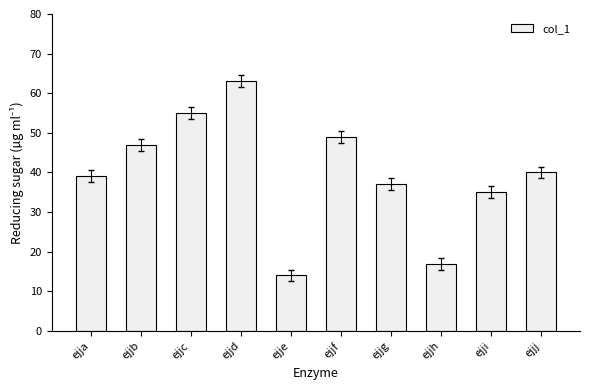

Is it true that the value at ejjd is 63?

True